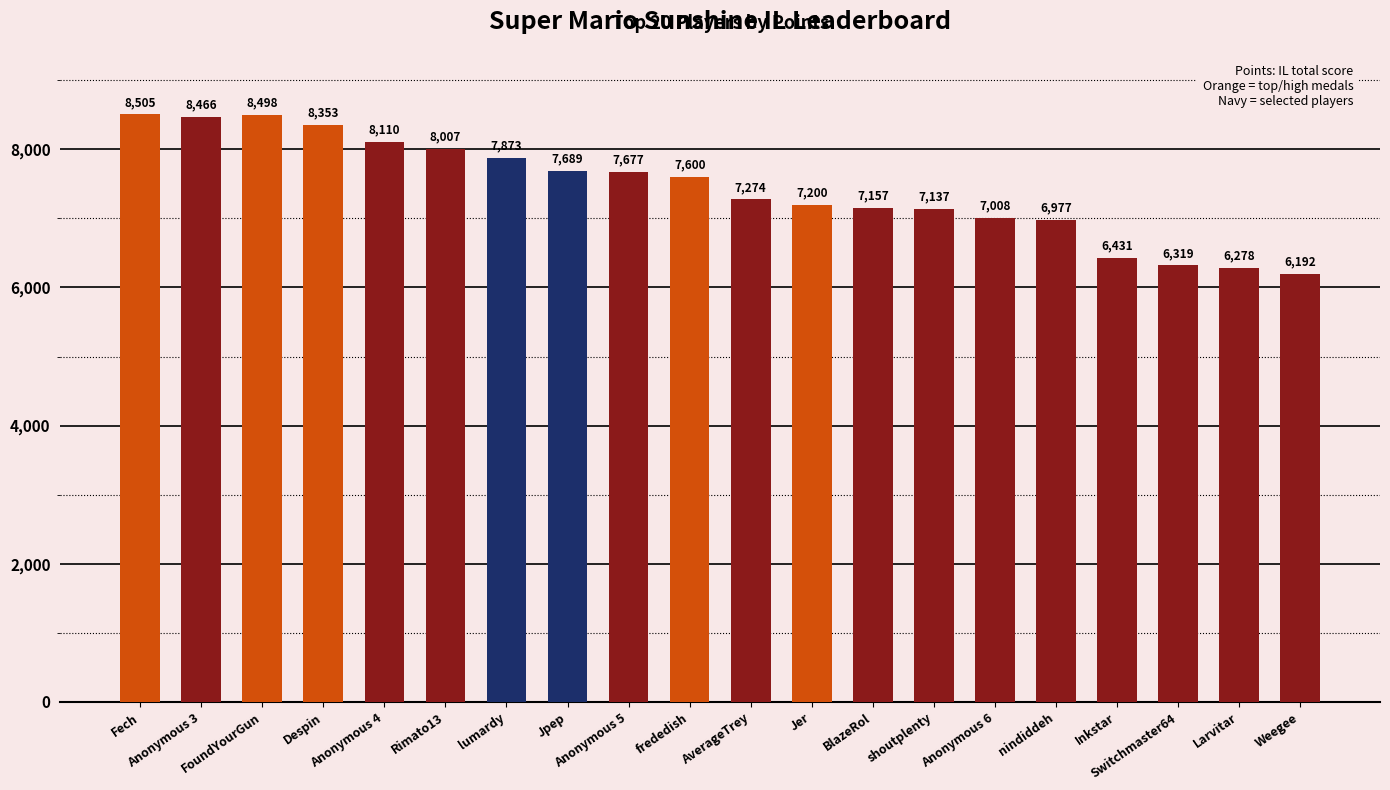

How many data points are less than 7600?

10